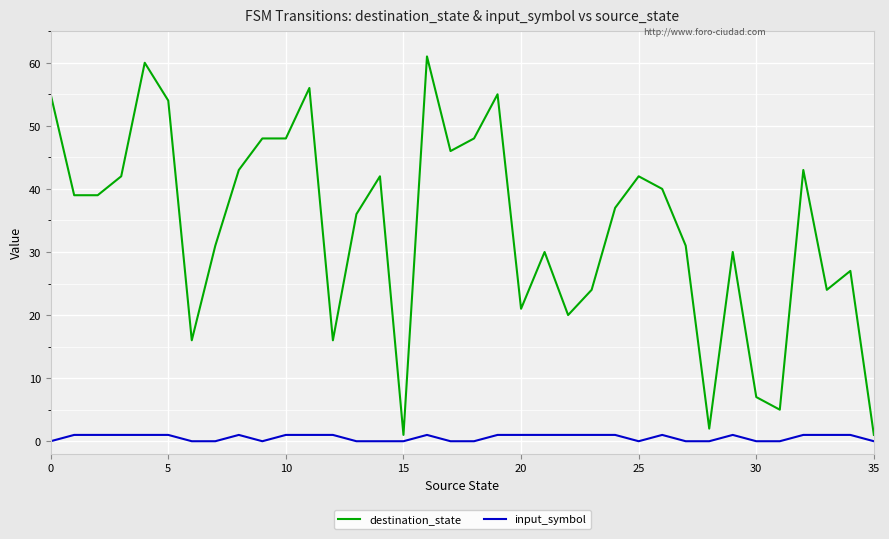

Which series has the largest range (max minus min)?

destination_state